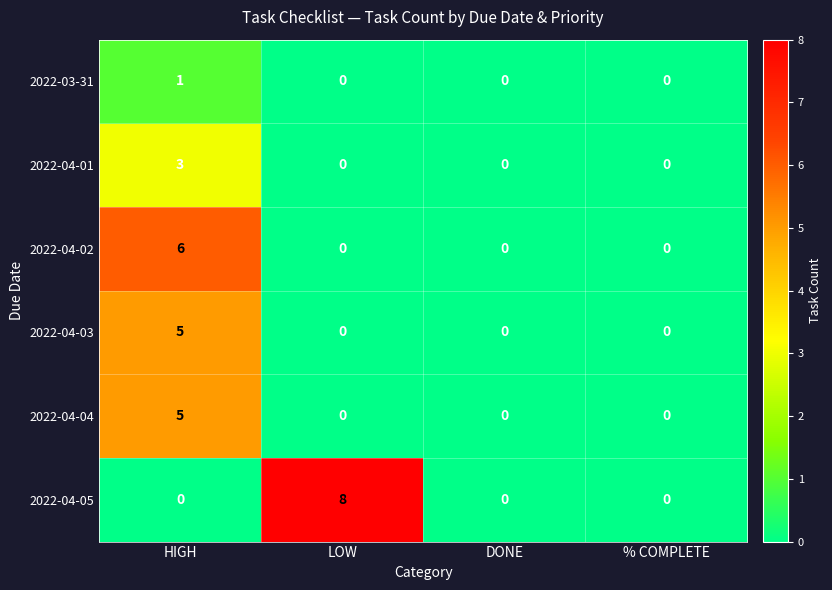

Is the value of 2022-03-31 at DONE greater than the value of 2022-04-04 at HIGH?

No